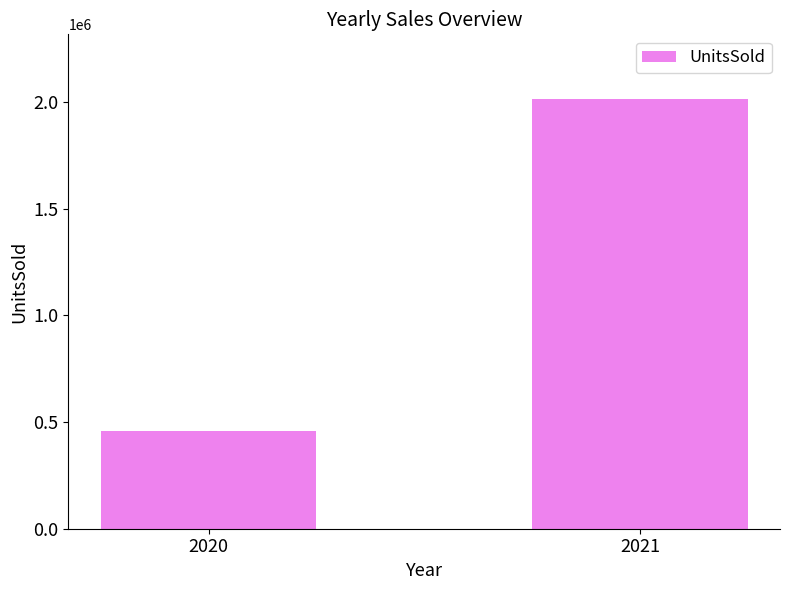

What is the value of the 1st bar from the left?

458749